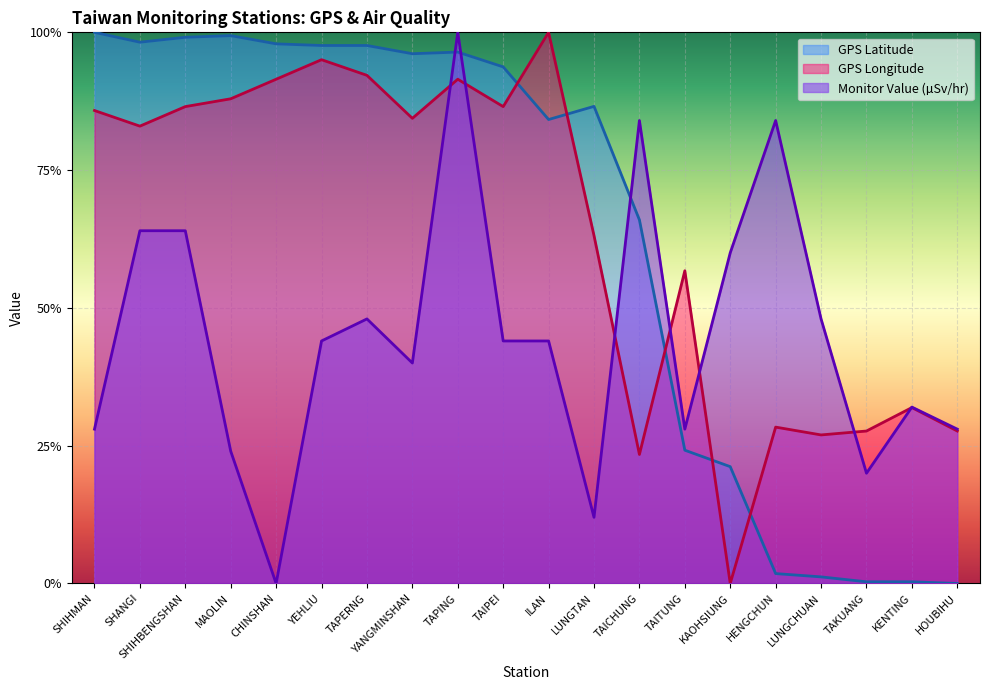

True or false: Monitor Value and GPS Longitude intersect in this chart.

True